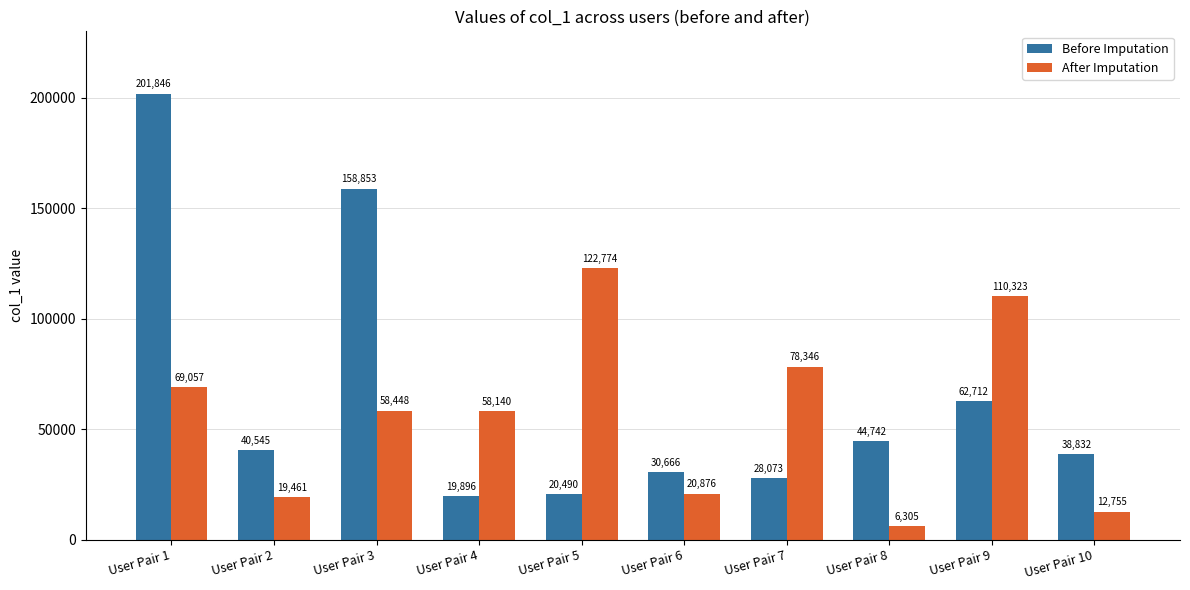

How many data points in Before Imputation are less than 40545?

5